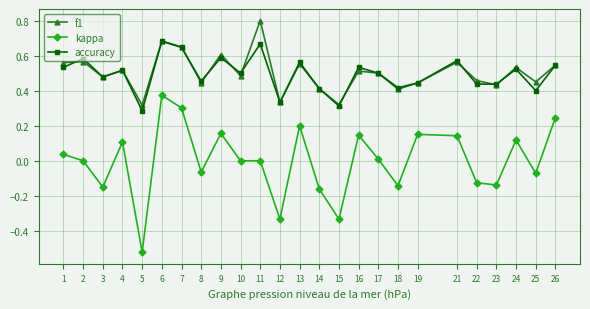

True or false: kappa and f1 intersect in this chart.

False